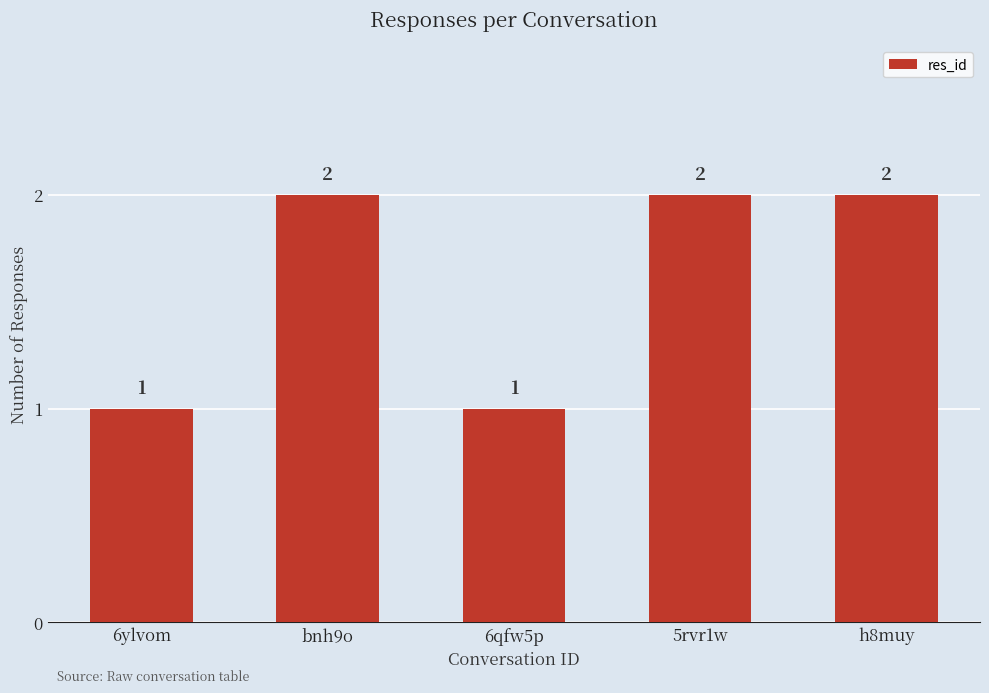

What is the maximum value shown in the chart?

2